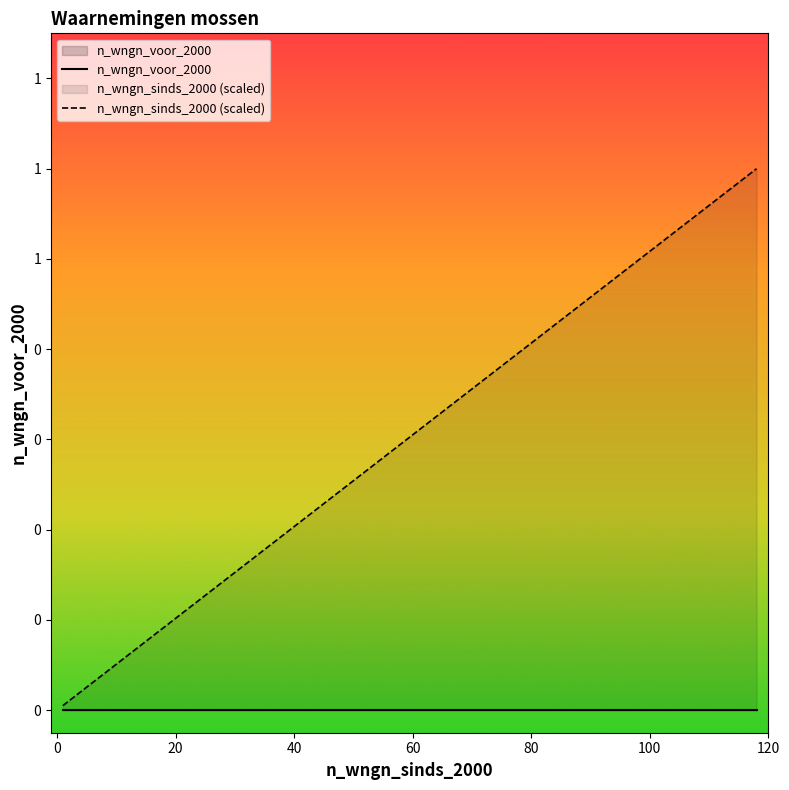

How many distinct data groups are displayed?

2